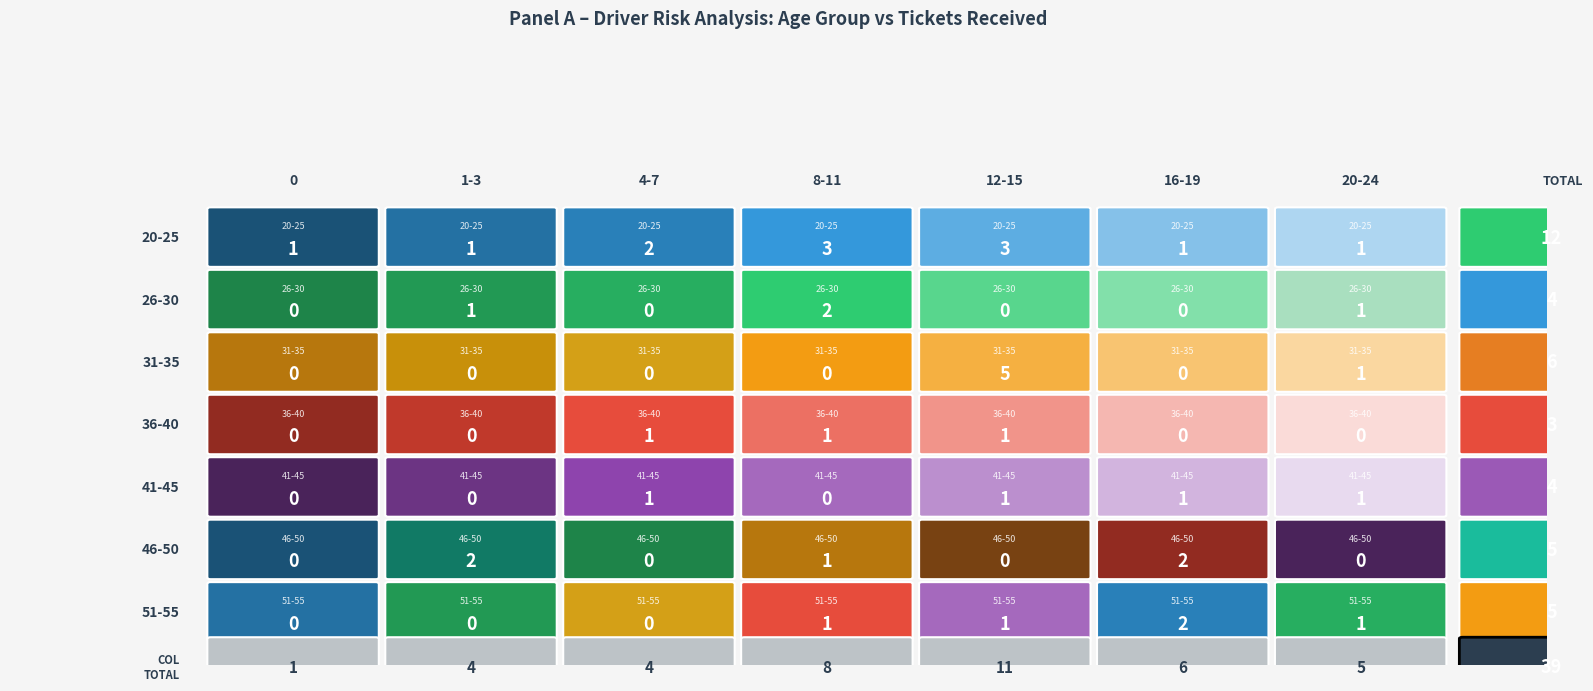

Which series has the largest total across all categories?

20-25